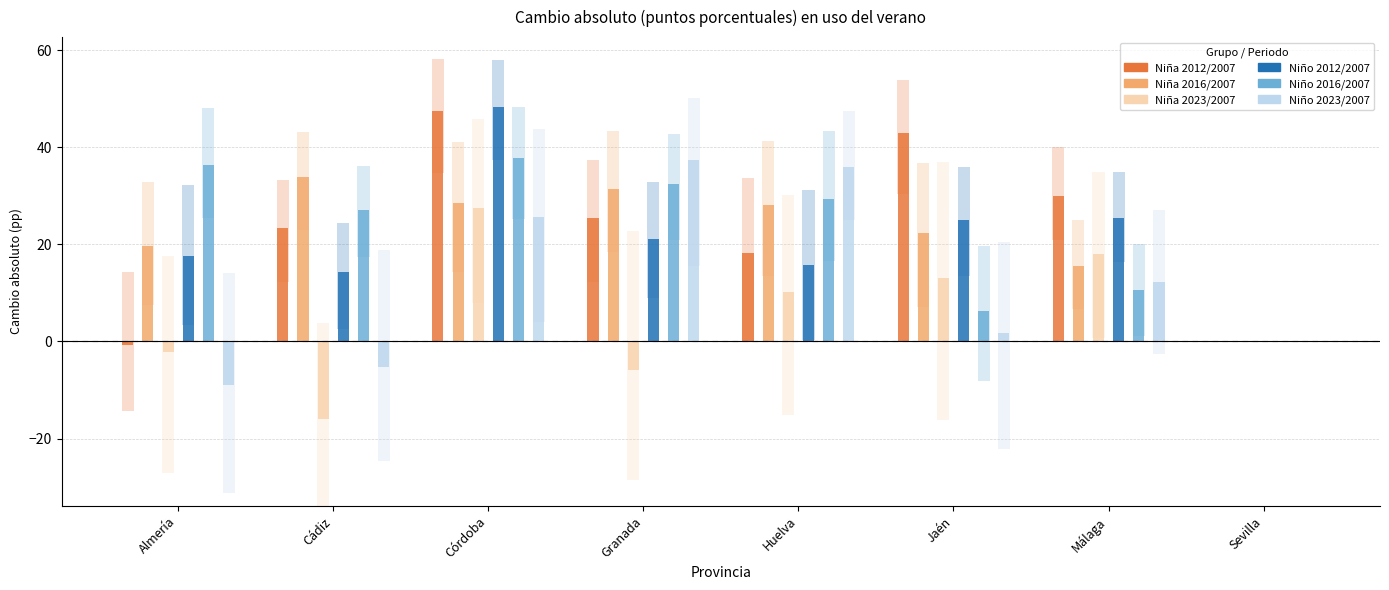

What is the label of the 4th bar from the right?

Huelva